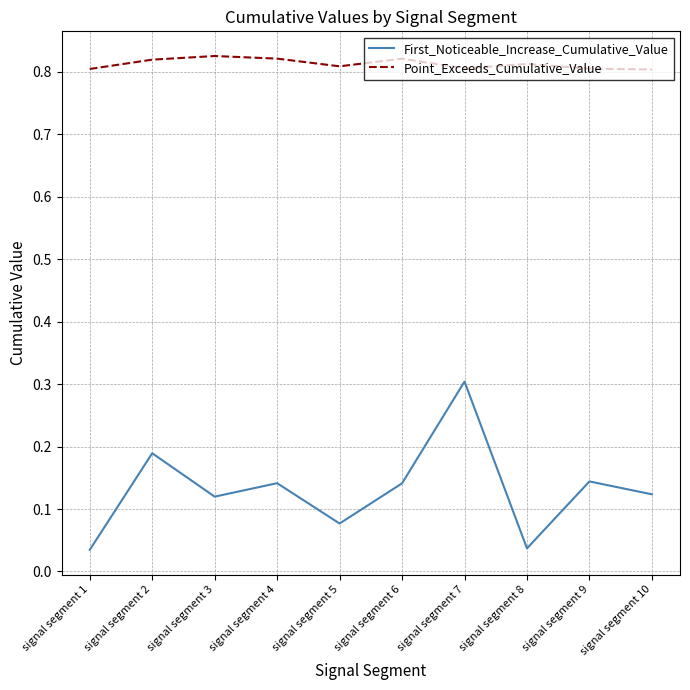

What is the difference between the highest and lowest values at signal segment 6?

0.7